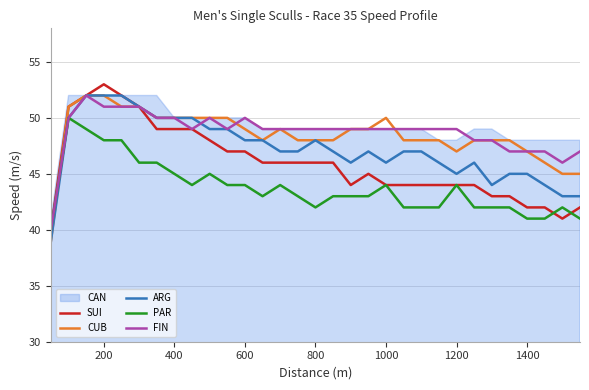

What is the minimum value for CUB?

39